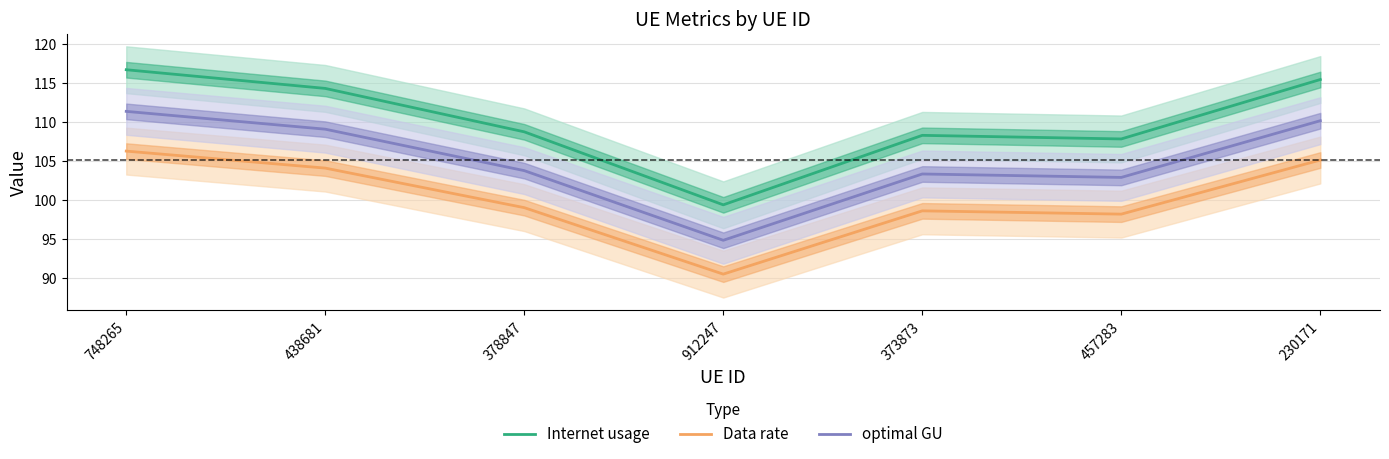

What is the label of the 3rd point from the left?

378847